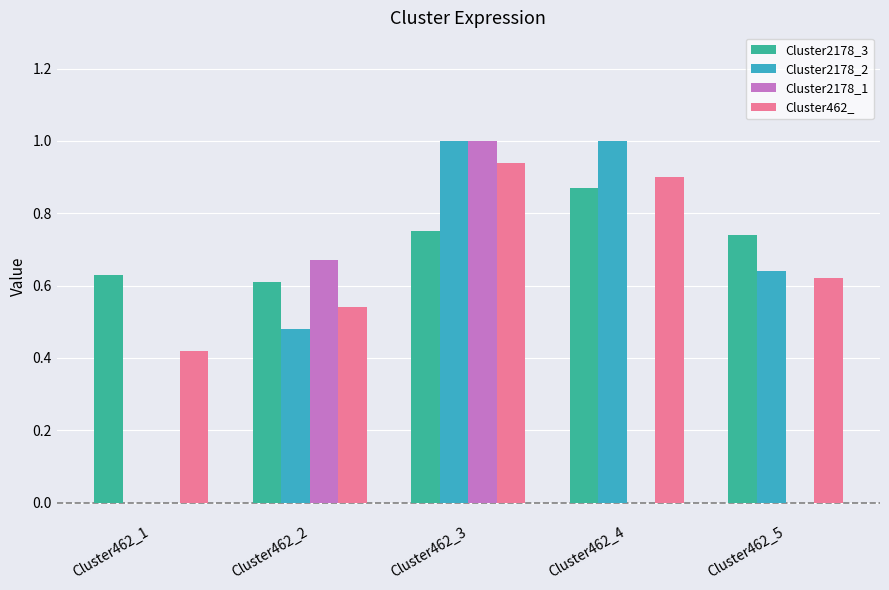

What are all the series names shown in the legend?

Cluster2178_3, Cluster2178_2, Cluster2178_1, Cluster462_